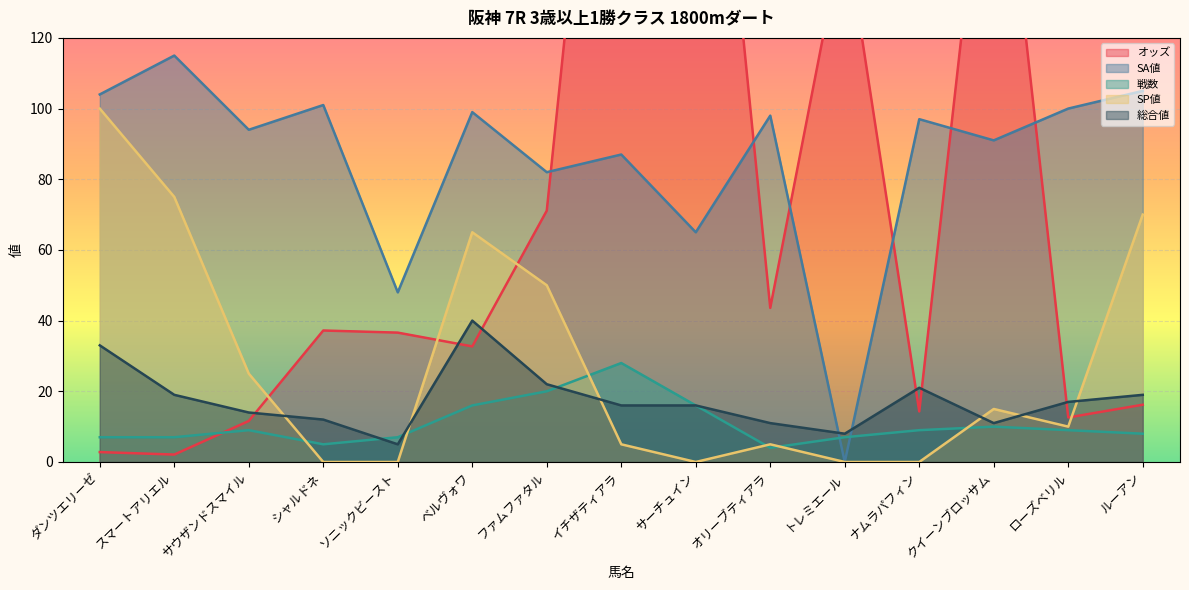

What is the difference between the highest and lowest values at クイーンブロッサム?

191.7